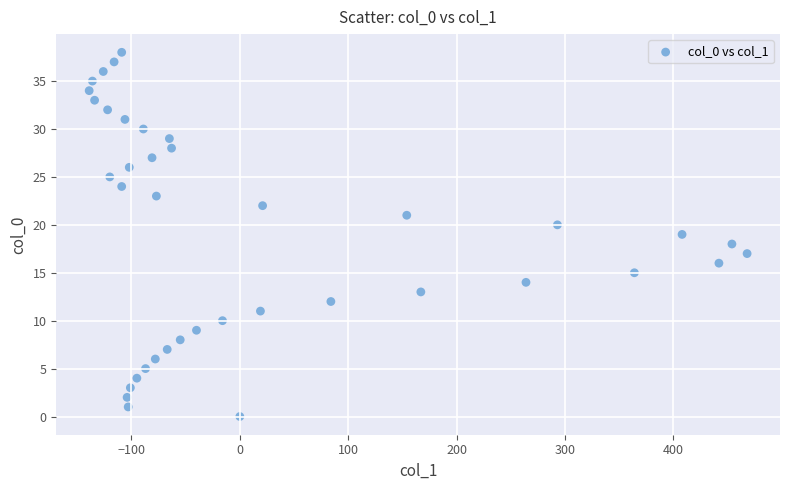

How many points are shown in the scatter plot?

39